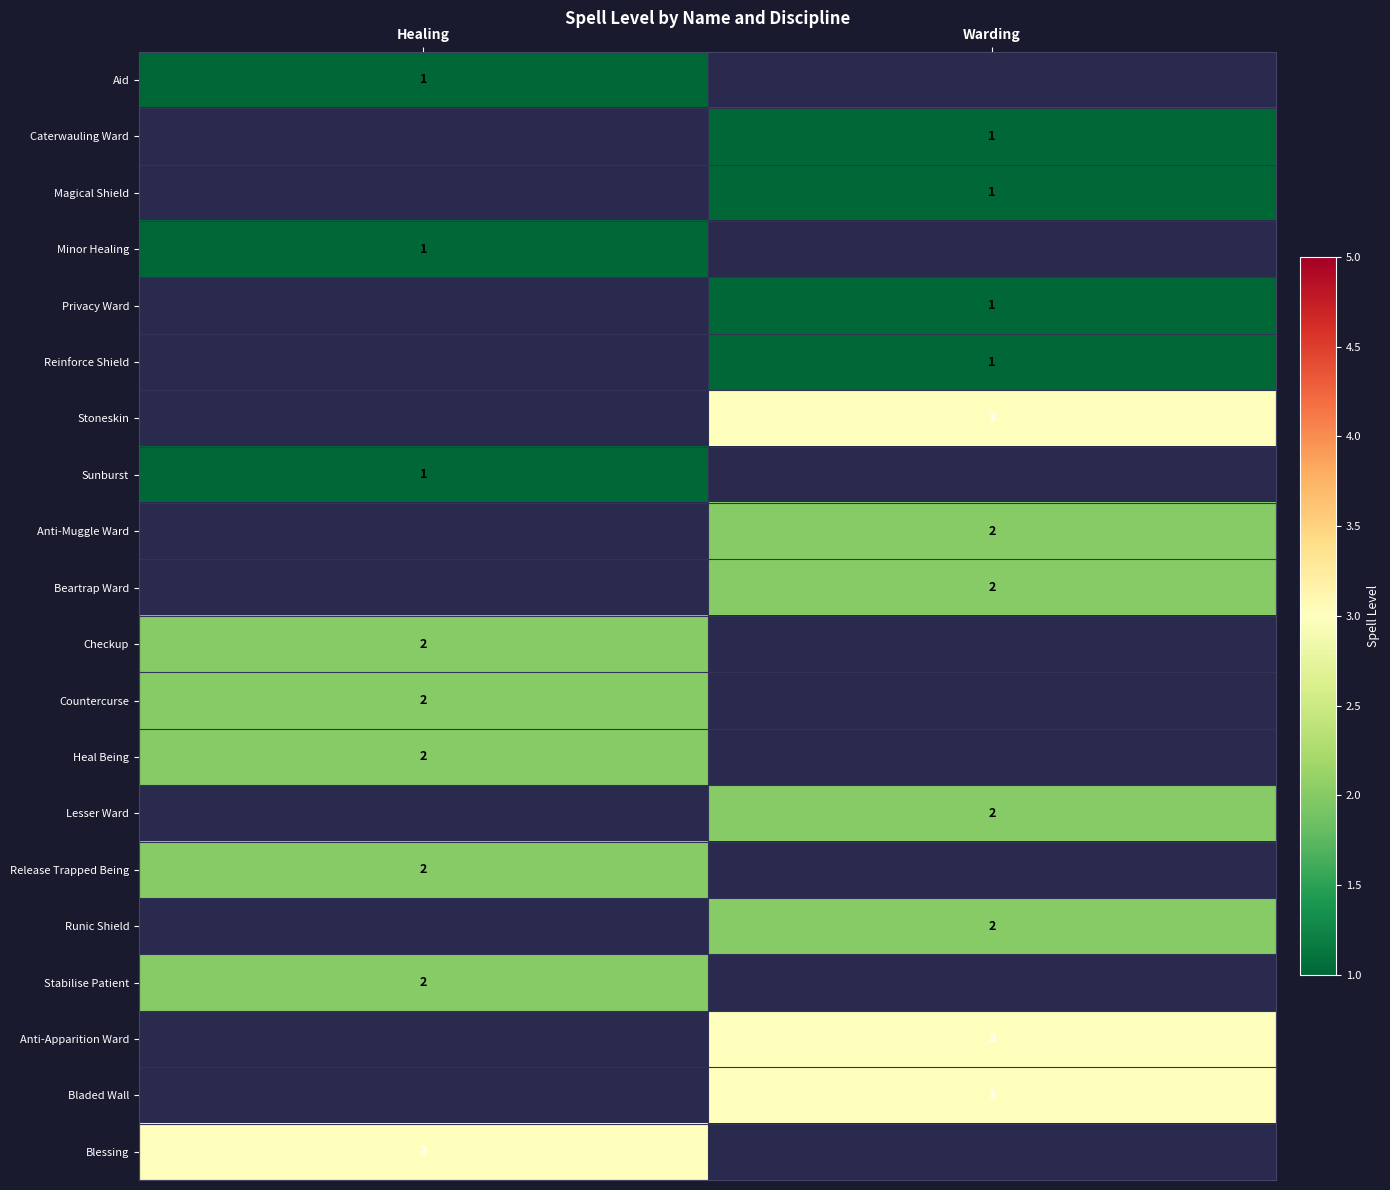

The Lesser Ward series shows 1 at Warding. True or false?

False